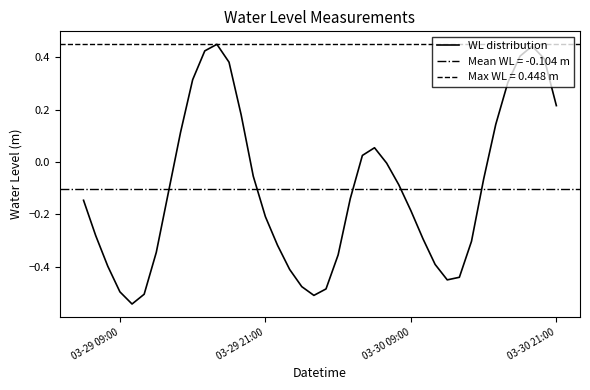

True or false: there are more than 0 points higher than both neighbors.

True